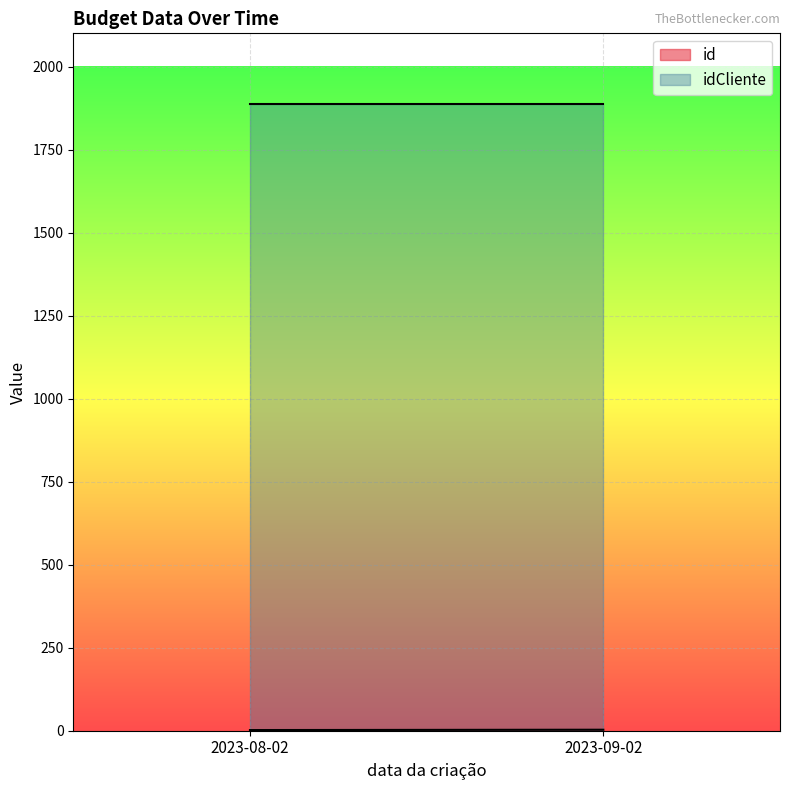

What value does the id series have at 2023-09-02?

3